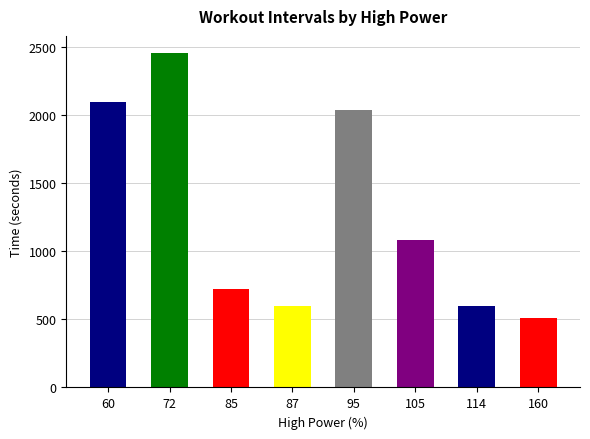

What is the sum of the values at 95 and 85?

2760